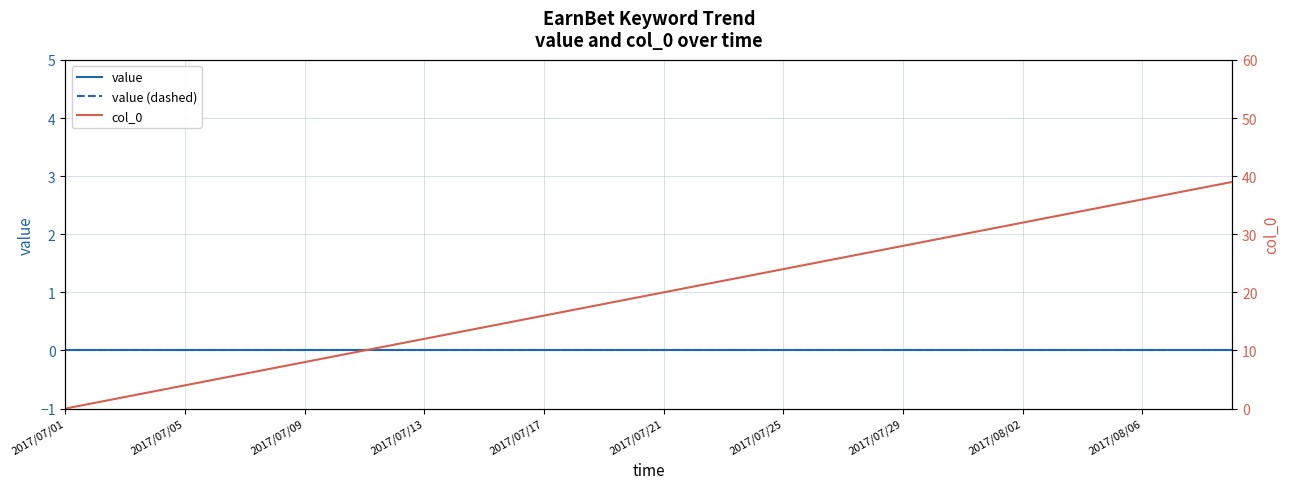

At which category does the chart reach its minimum across all series?

2017/07/01